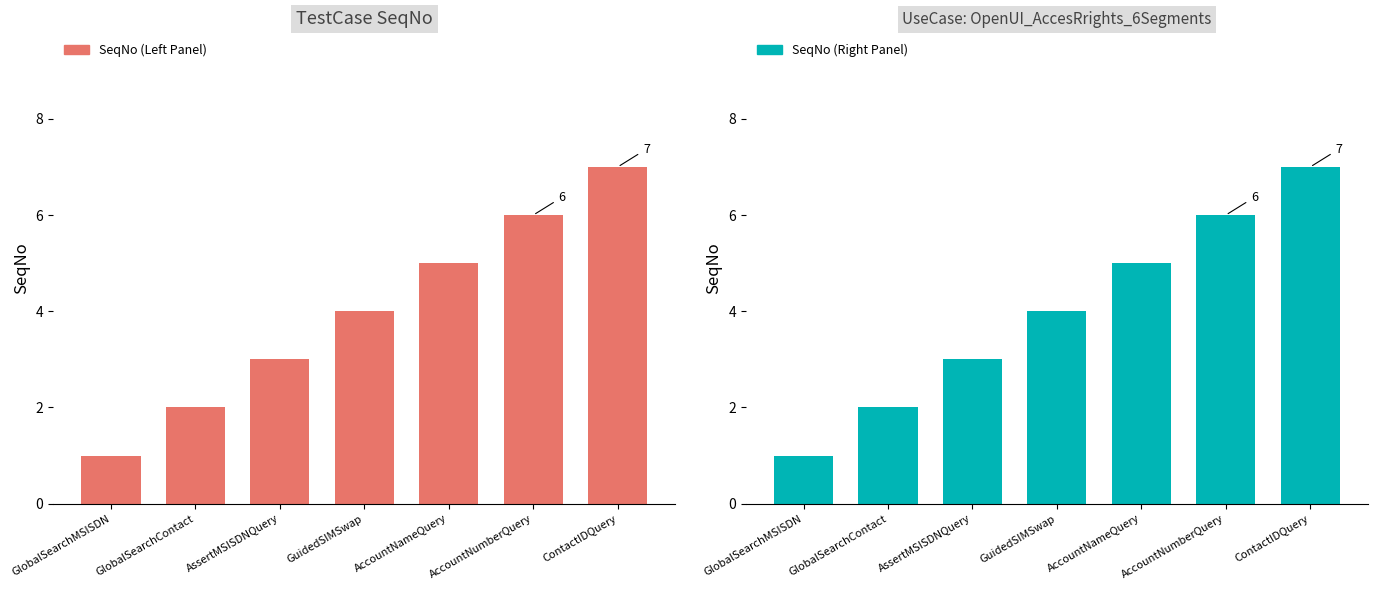

List the labels in order of value, smallest first.

GlobalSearchMSISDN, GlobalSearchContact, AssertMSISDNQuery, GuidedSIMSwap, AccountNameQuery, AccountNumberQuery, ContactIDQuery